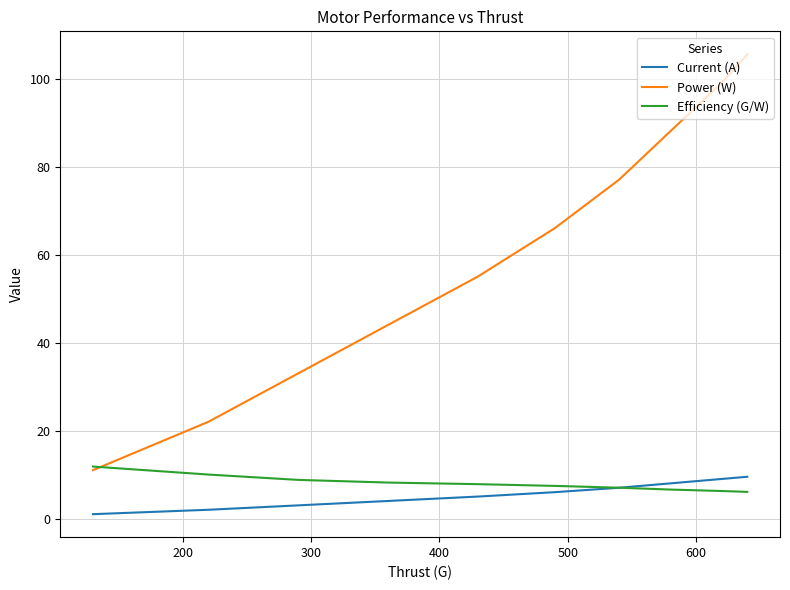

How many intersections are there between Power (W) and Efficiency (G/W)?

1